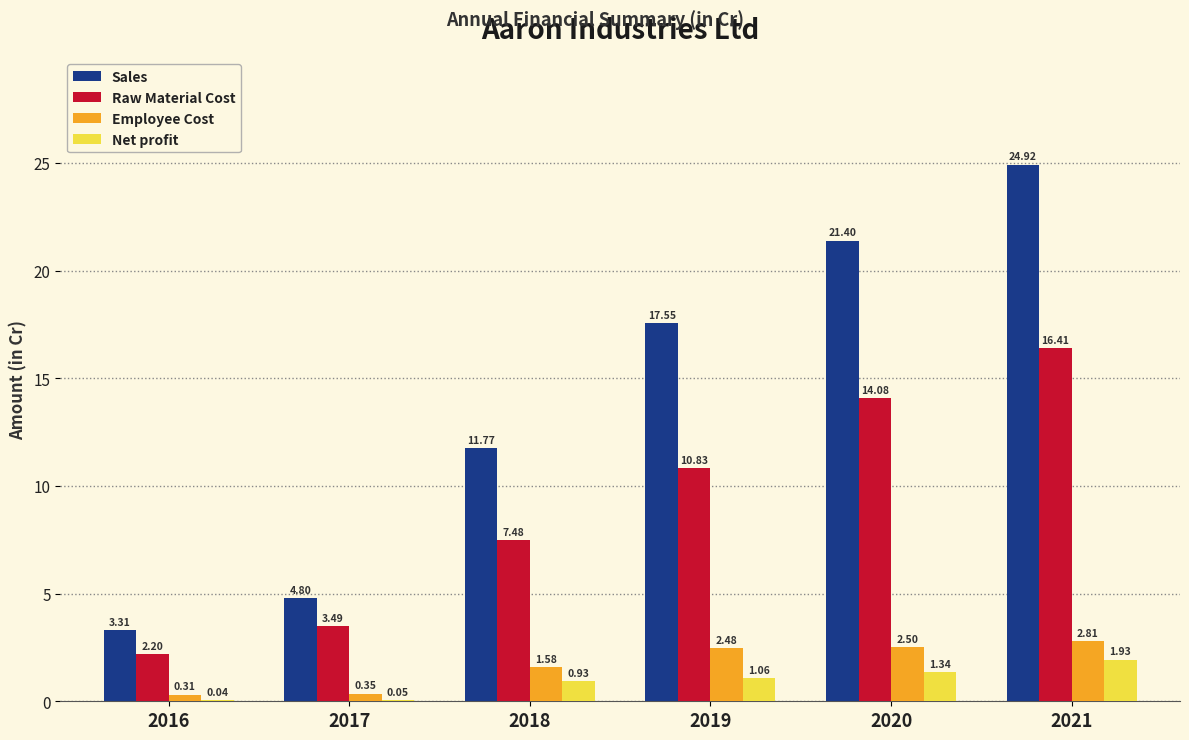

Is the value of Raw Material Cost at 2017 greater than the value of Sales at 2018?

No